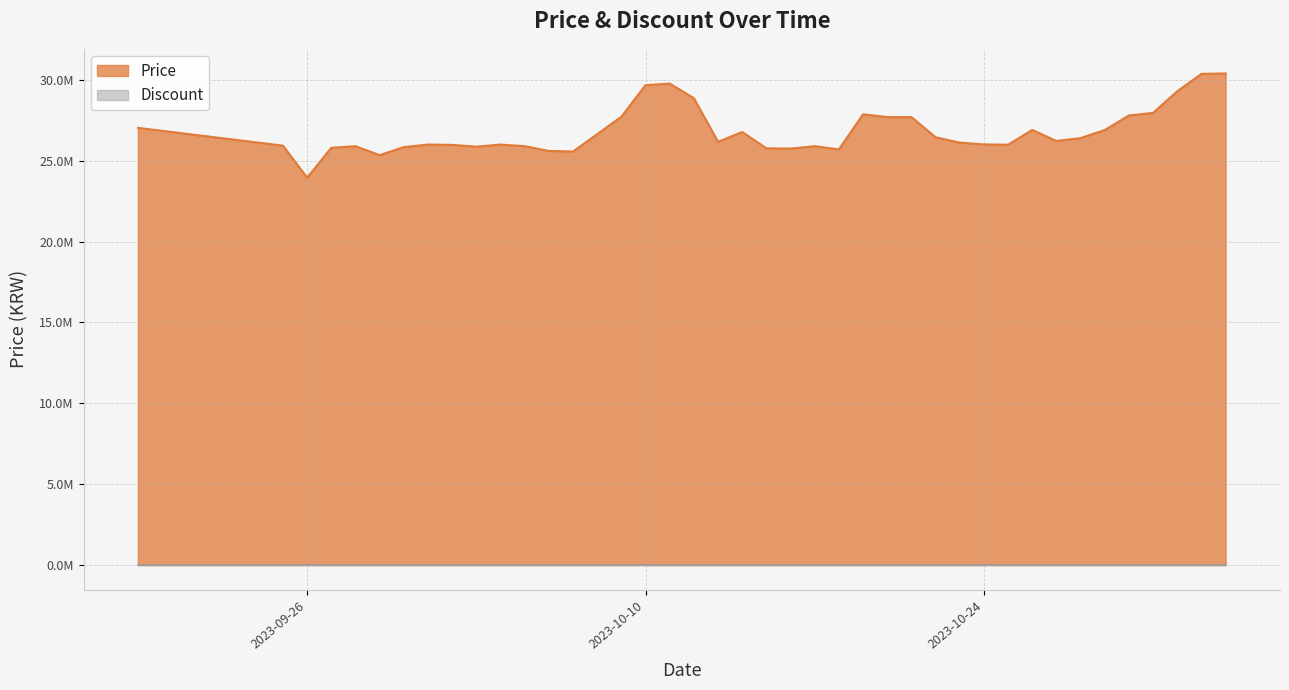

Read the value at 2023-10-12, to the nearest 10.

28870000